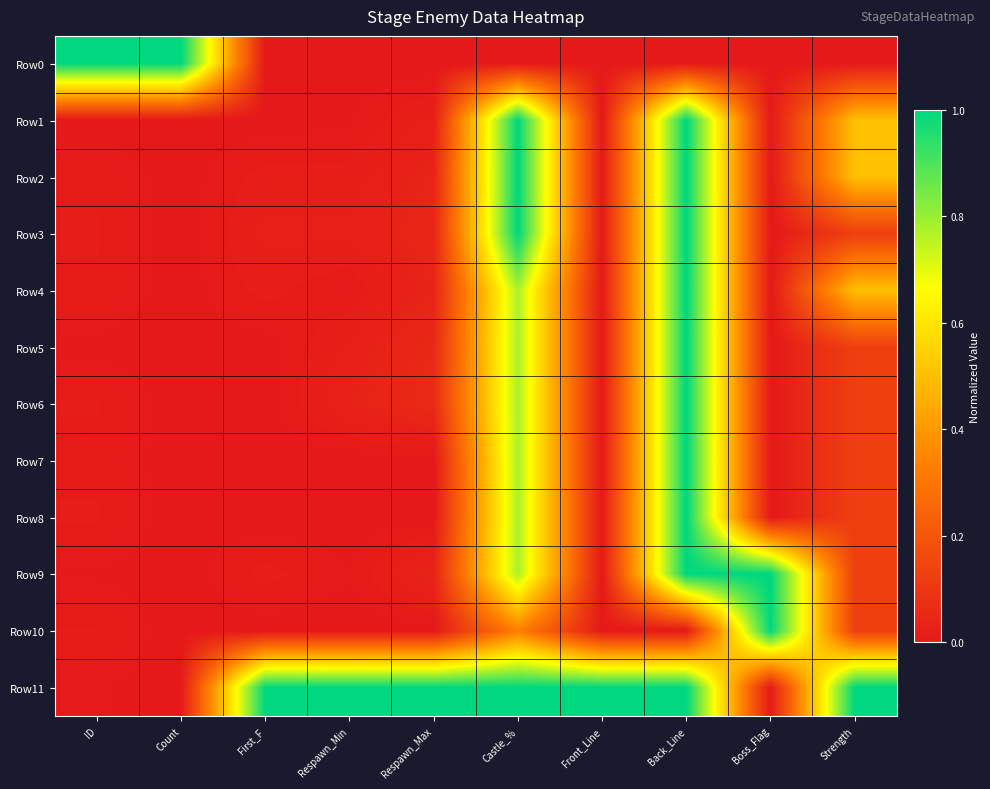

Which series has the largest total across all categories?

Row11